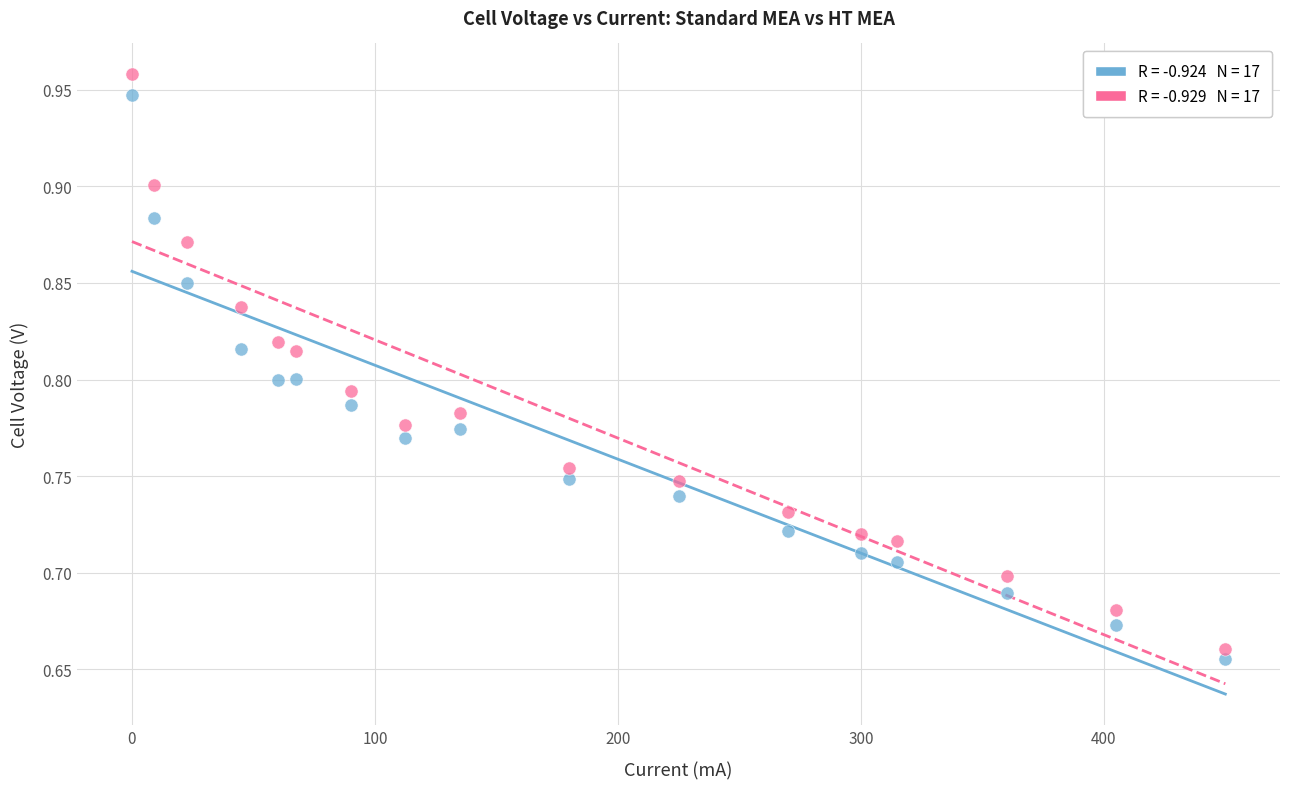

Across all data points, what is the range of X values (max minus min)?

450.0